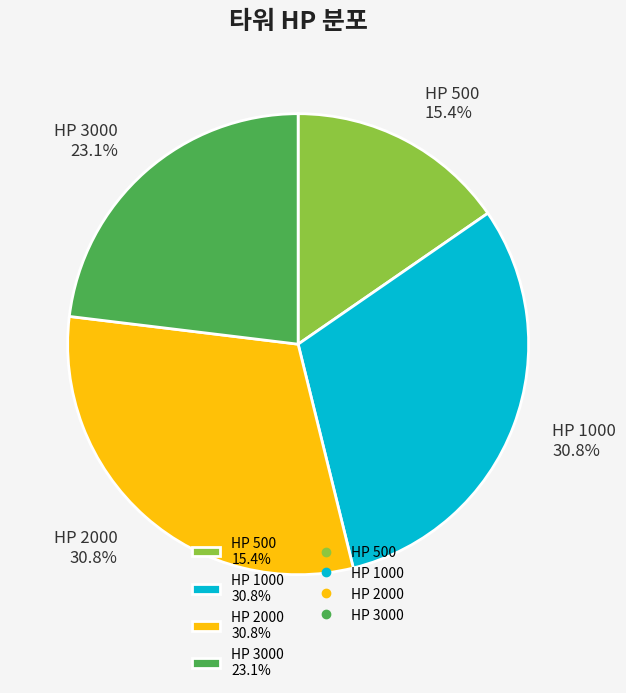

How many segments does this pie chart have?

4